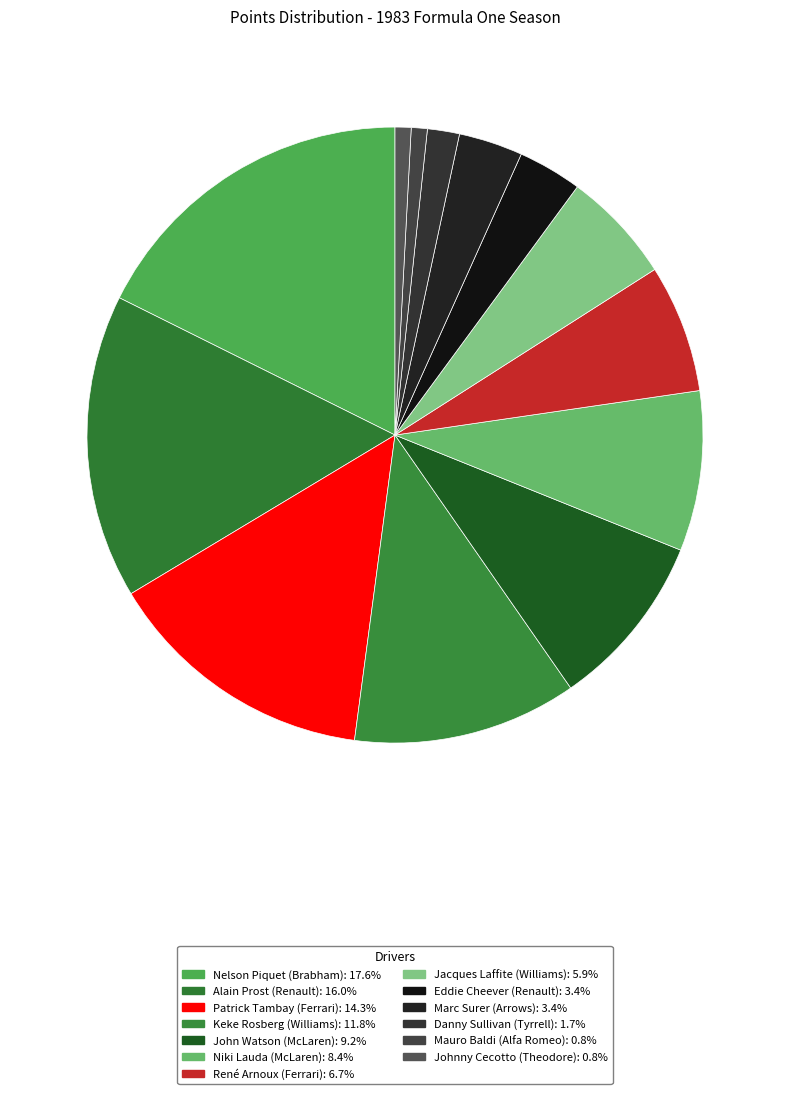

Does any single category account for the majority?

No